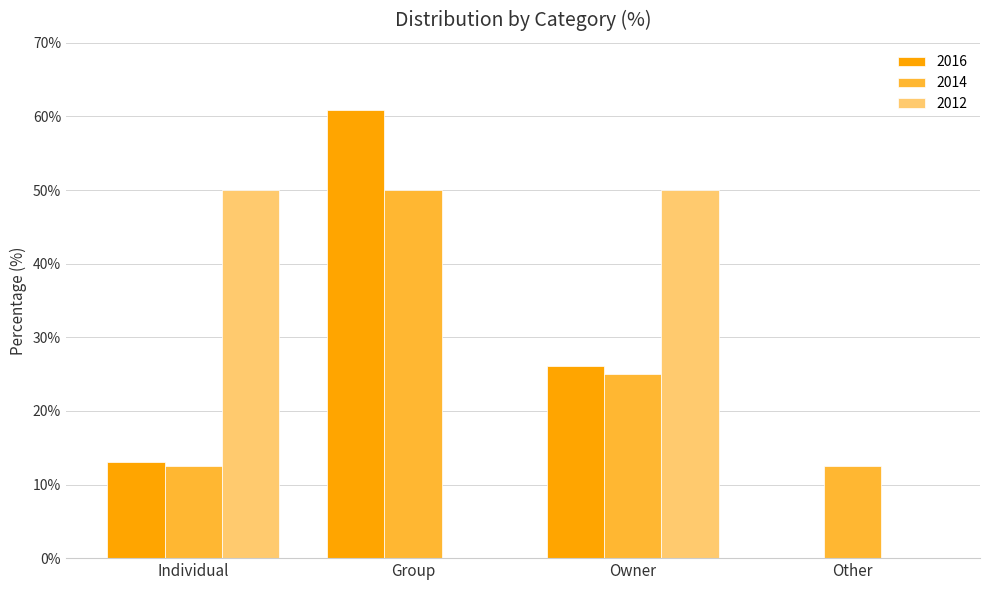

True or false: 2012 has a value of 86.1 at Individual.

False